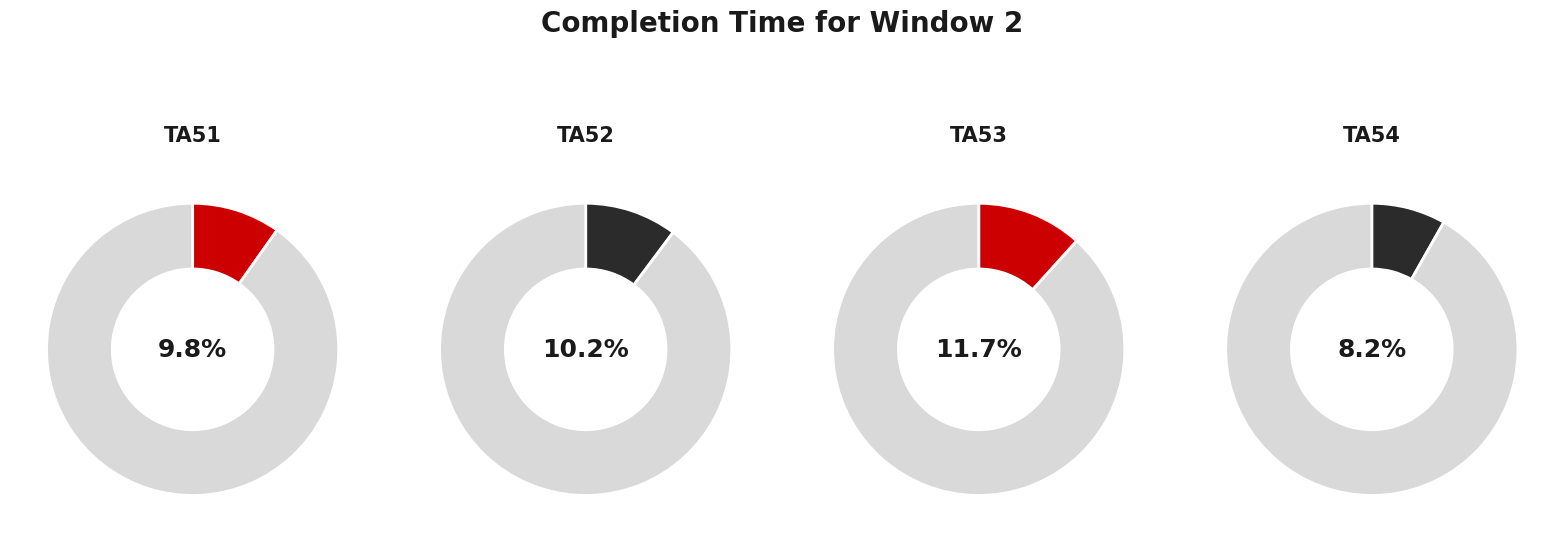

Is TA58 the majority of the pie?

No